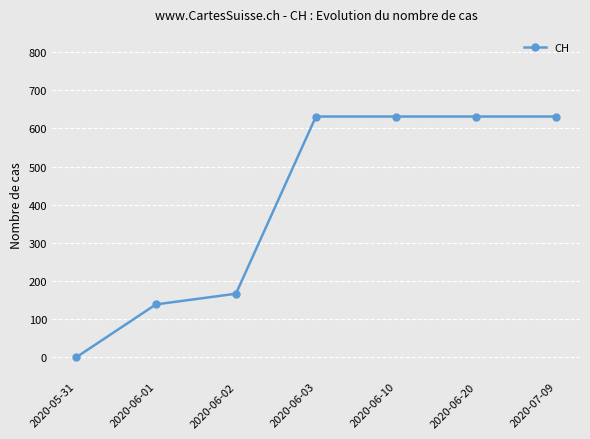

What is the change in value from 2020-05-31 to 2020-06-01?

+139